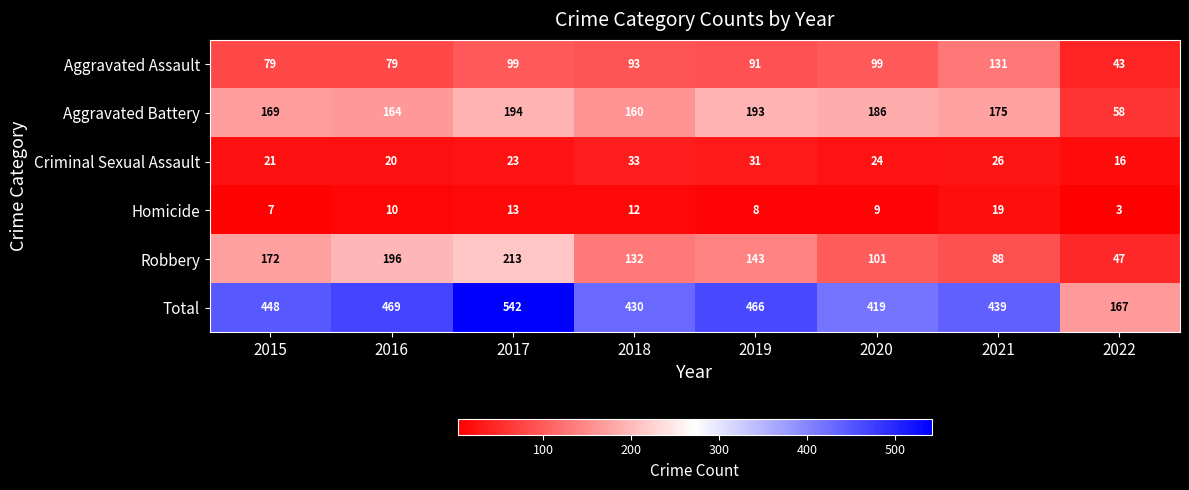

Where is Robbery nearest to the value 130?

2018